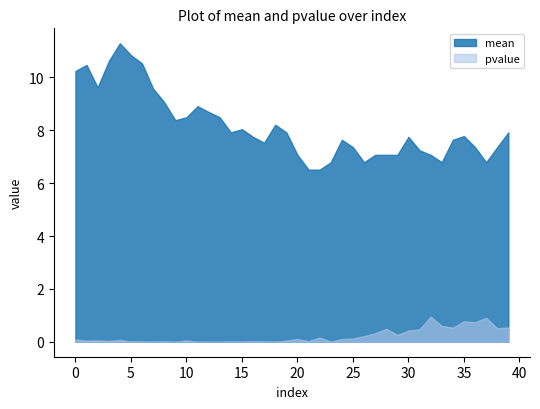

What are all the series names shown in the legend?

mean, pvalue